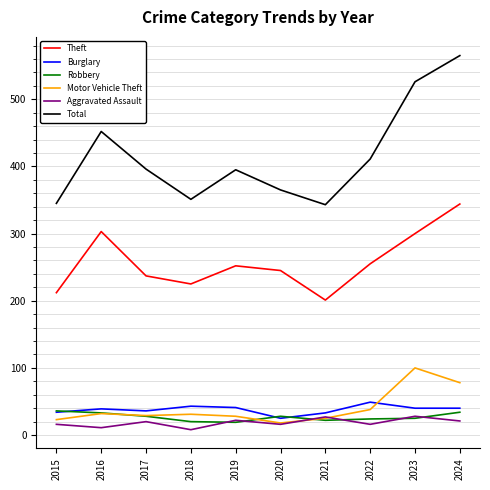

What is the maximum value shown in the chart?

565